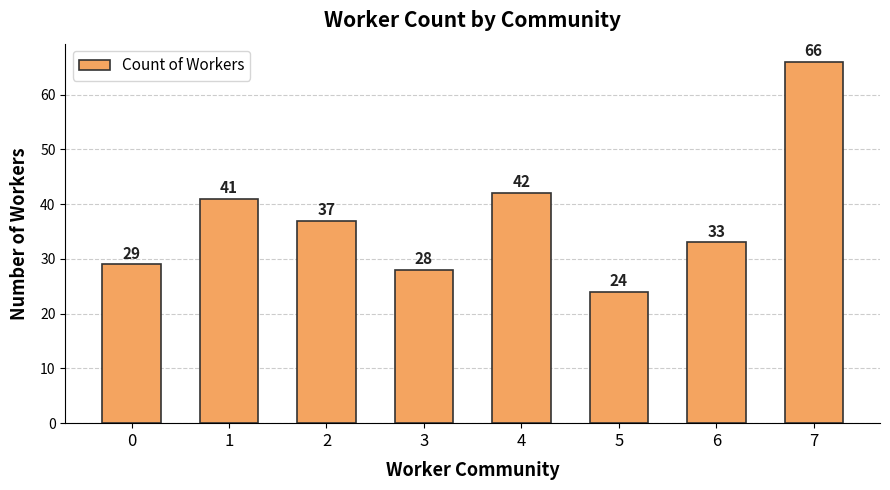

Reading right to left, extract all data points from this chart.

7=66	6=33	5=24	4=42	3=28	2=37	1=41	0=29